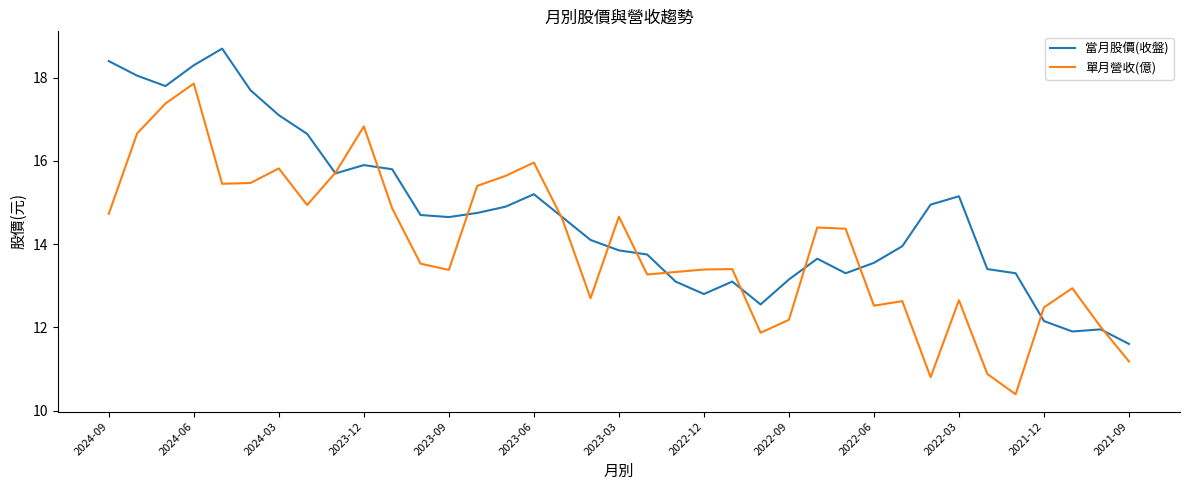

Rank the series by their average value, from lowest to highest.

單月營收(億), 當月股價(收盤)